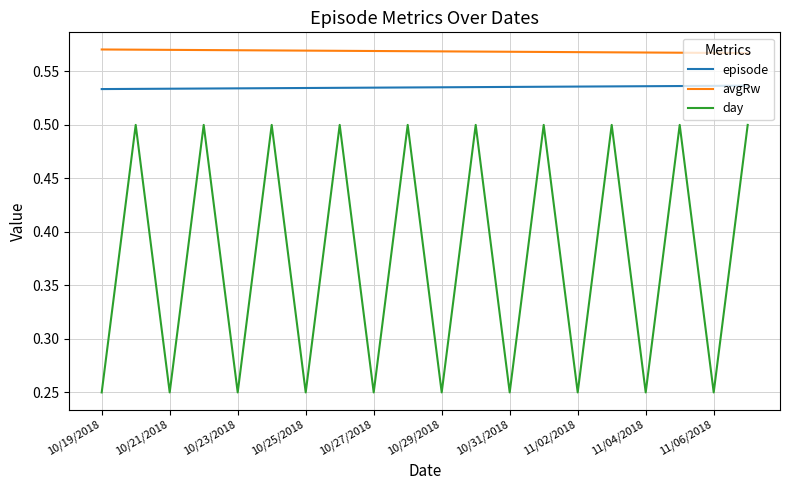

Which series has the largest total across all categories?

avgRw